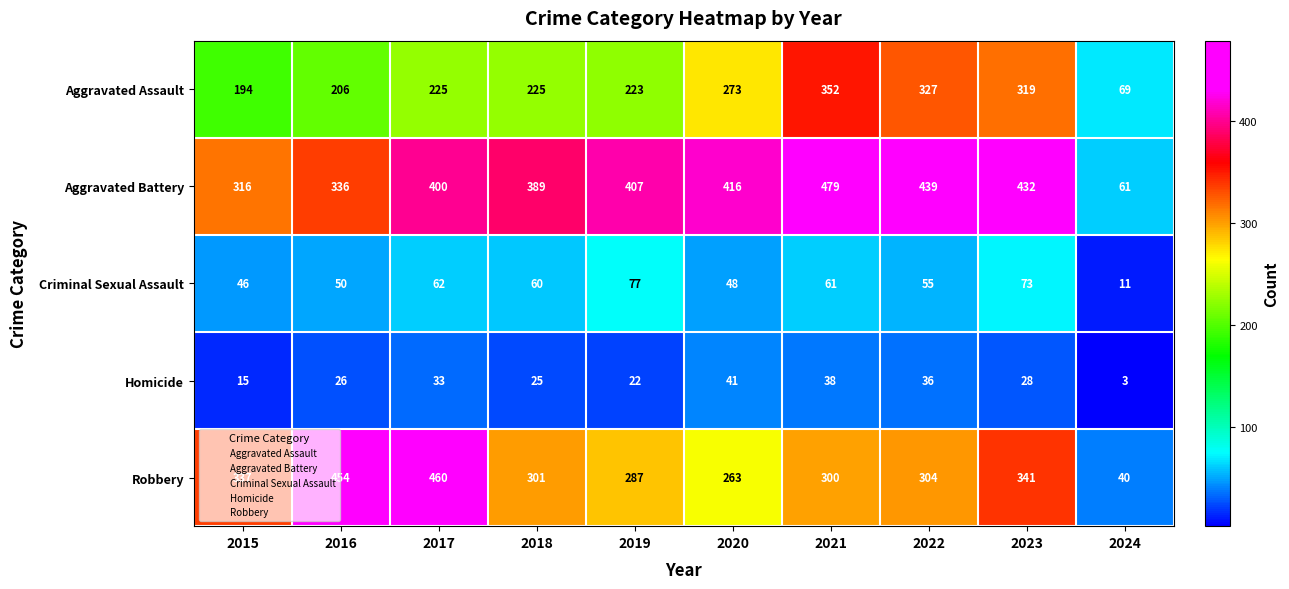

Rank the categories by Robbery value from highest to lowest.

2017, 2016, 2023, 2015, 2022, 2018, 2021, 2019, 2020, 2024